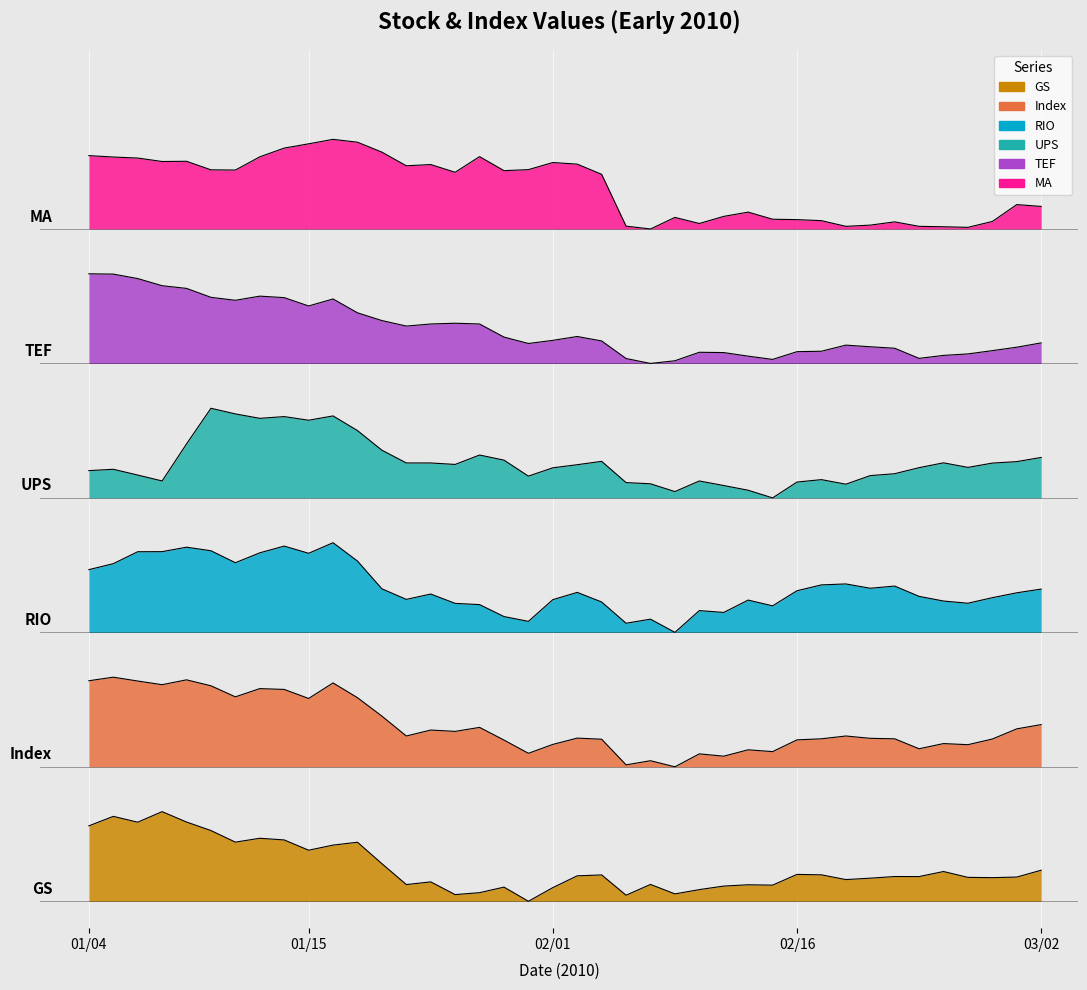

True or false: GS and UPS cross at least once.

False